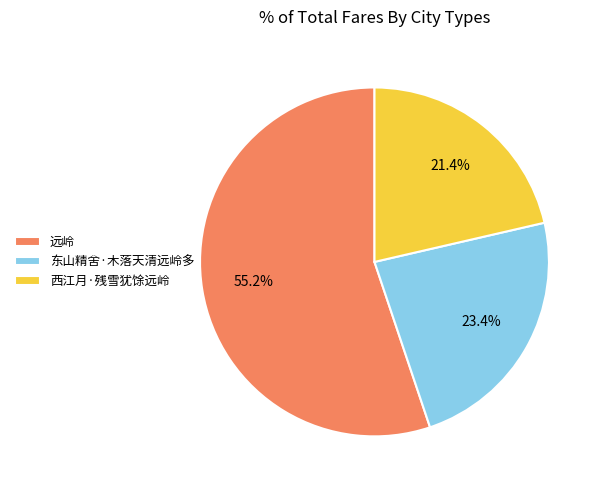

To the nearest percent, what is the difference between the 西江月·残雪犹馀远岭 and 东山精舍·木落天清远岭多 slice percentages?

2%